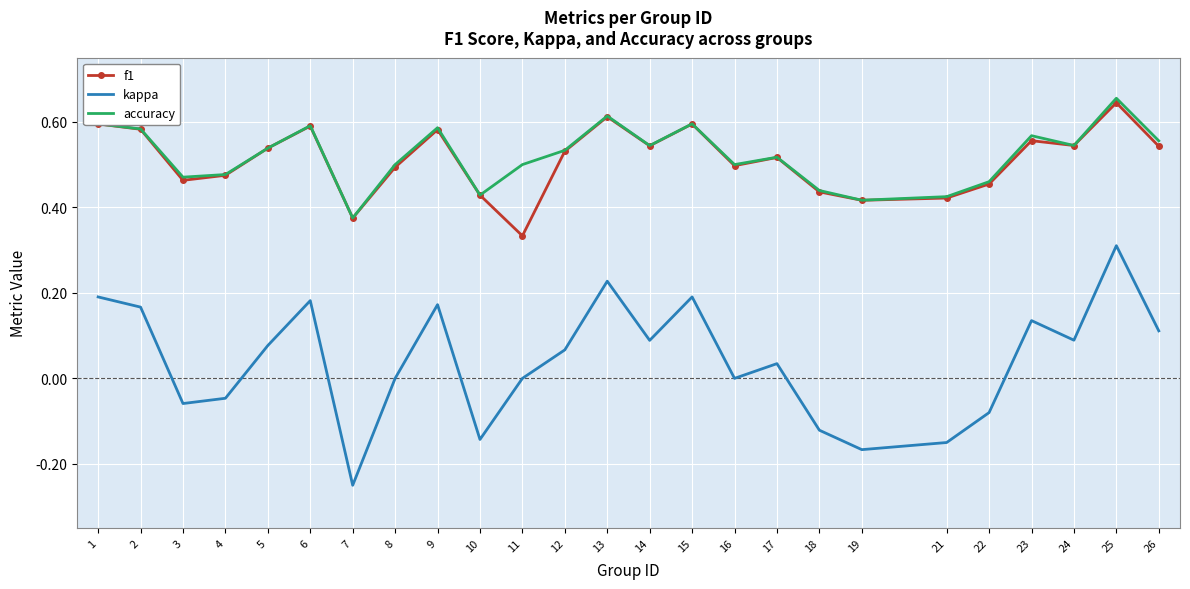

Which series changed the most between 2 and 12?

kappa